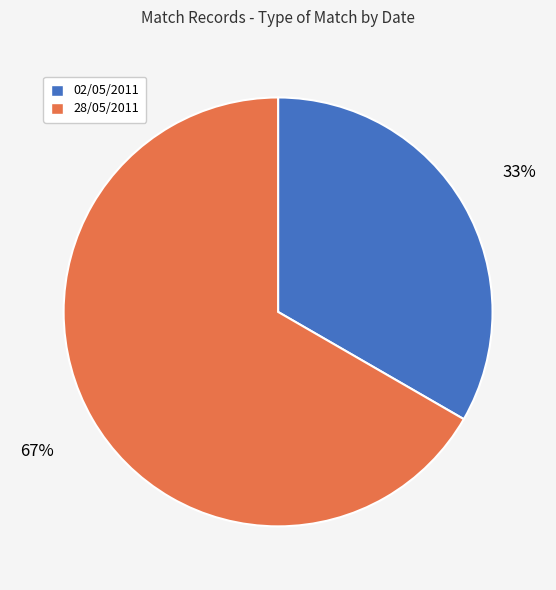

To the nearest percent, what portion does 28/05/2011 represent?

67%